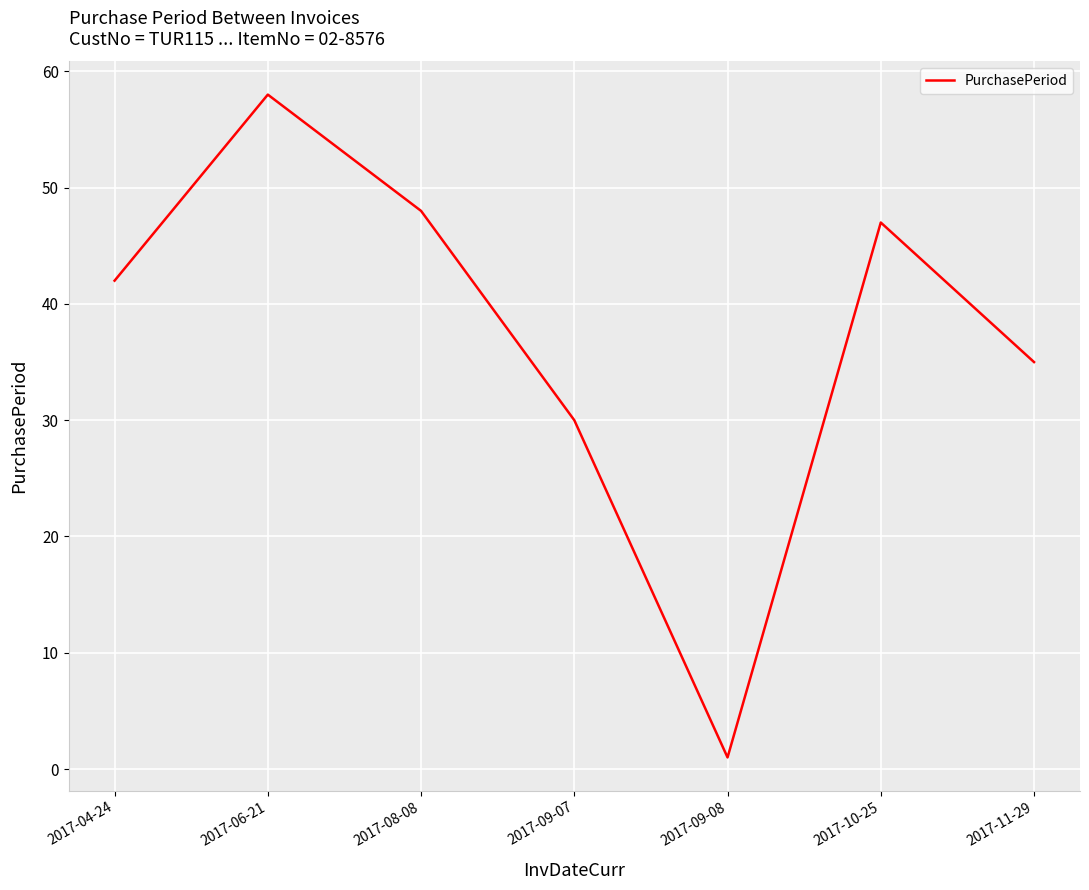

What is the maximum value shown in the chart?

58